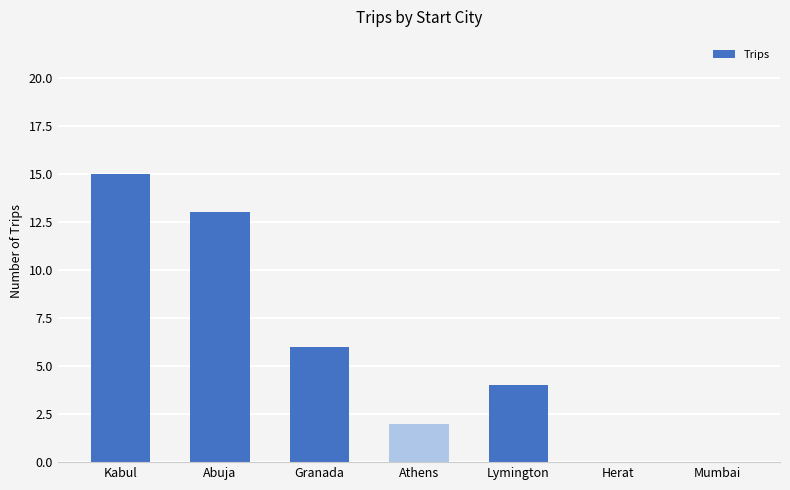

Does the chart contain stacked bars?

No